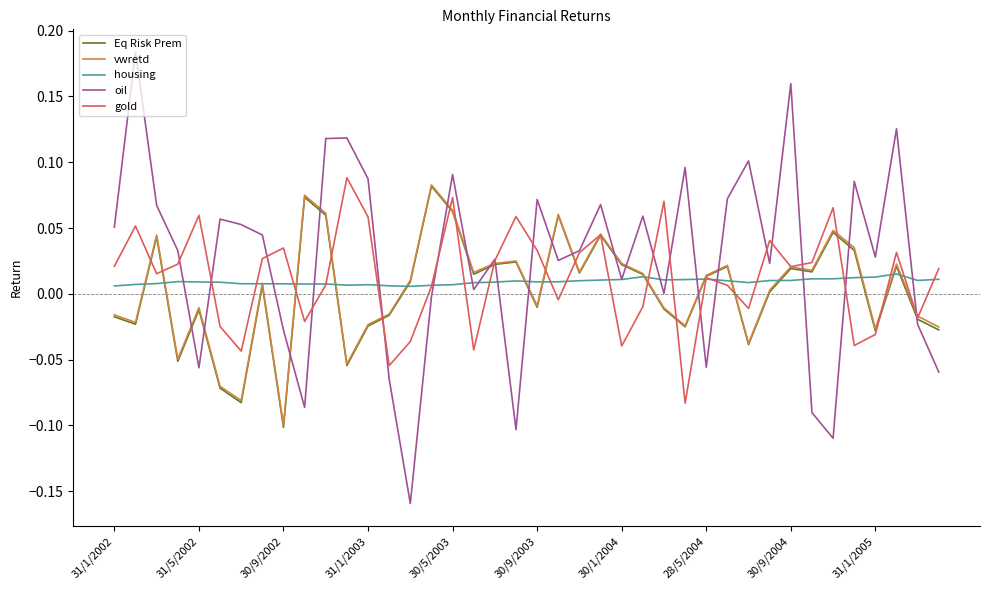

Which series has the largest range (max minus min)?

oil